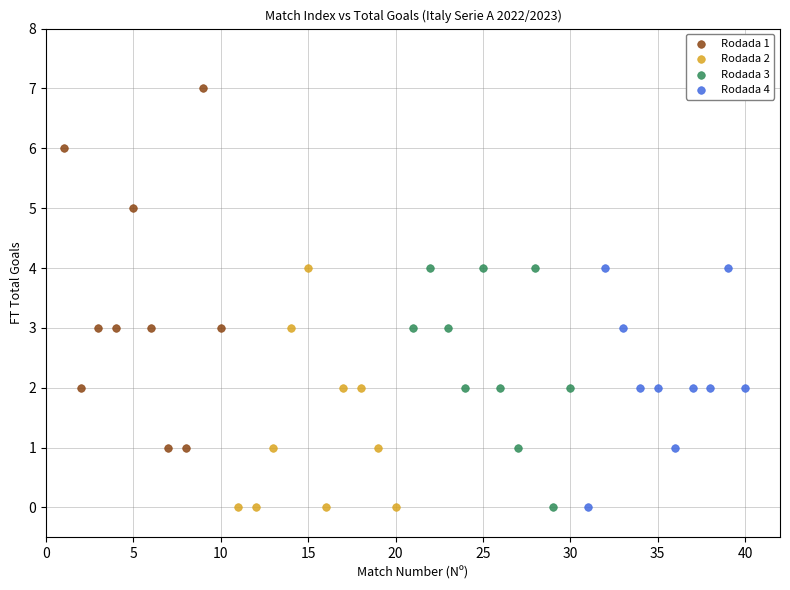

Which series contains the highest Y value?

Rodada 1